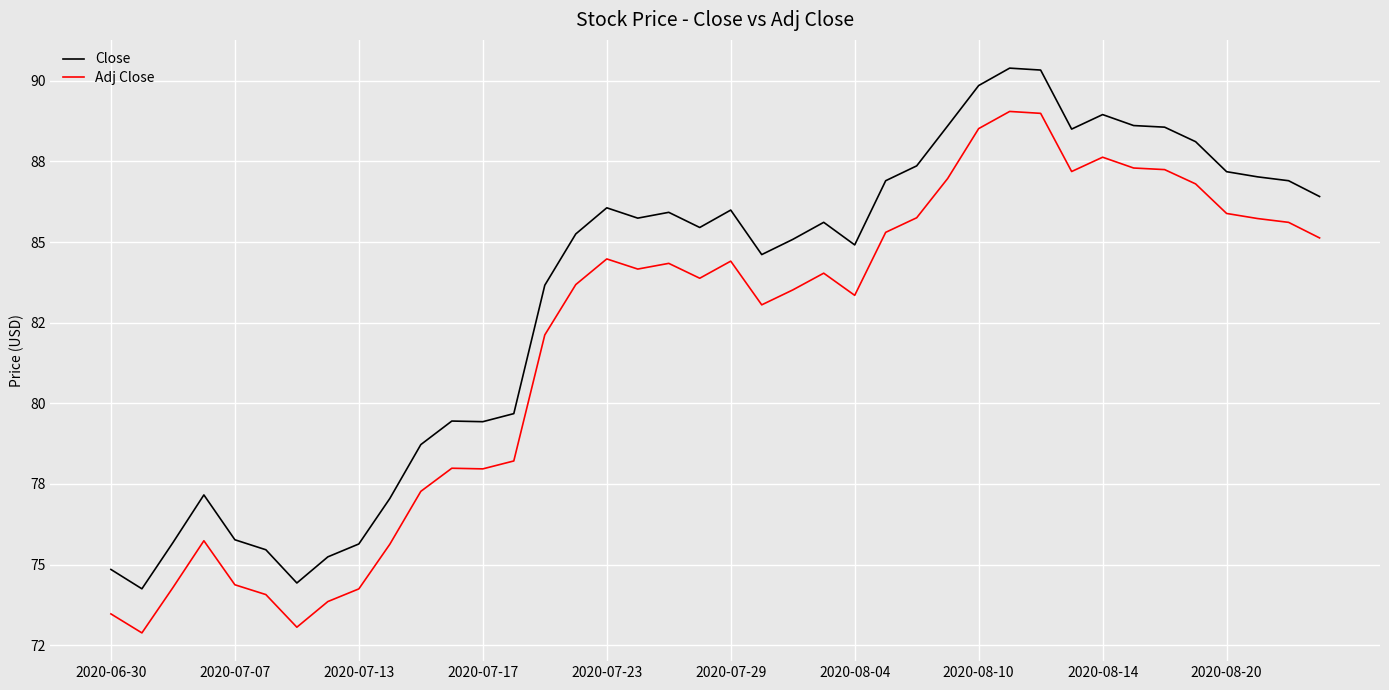

What are all the series names shown in the legend?

Close, Adj Close